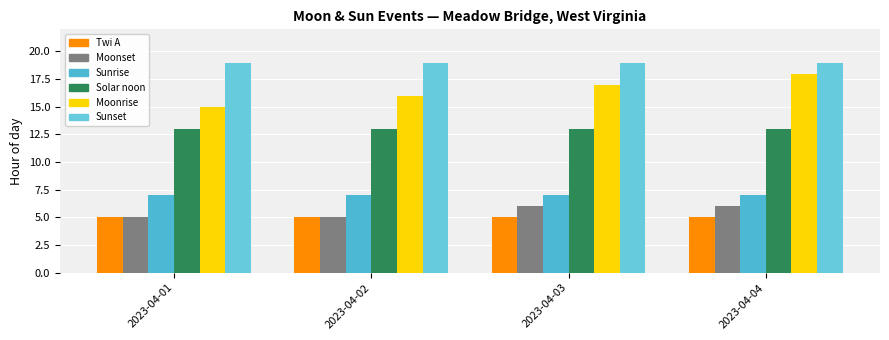

What is the difference between the highest and lowest values at 2023-04-01?

14